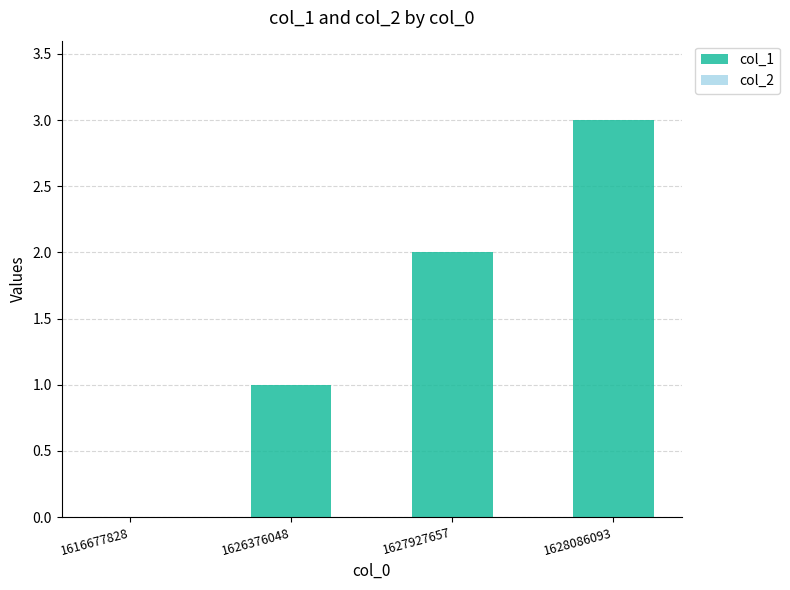

What is the sum of all values?

6